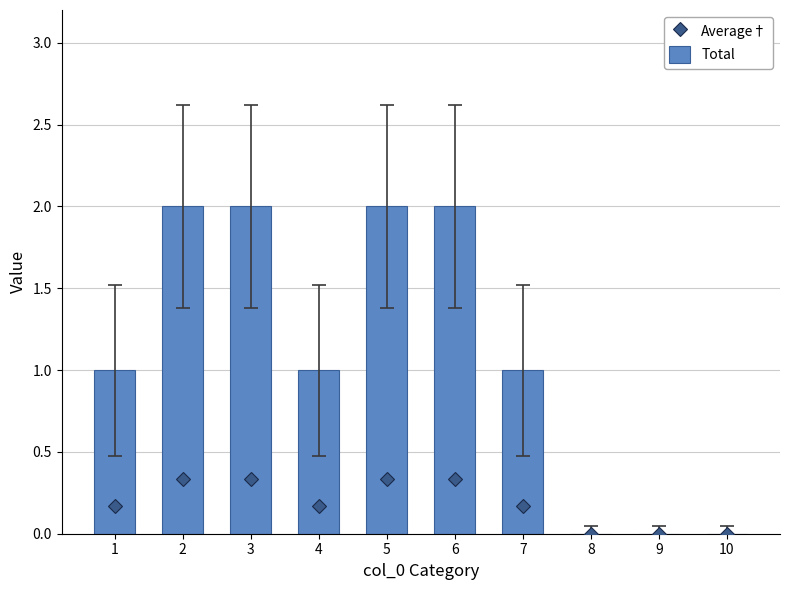

Is the value of Total at 3 greater than the value of Average† at 5?

Yes